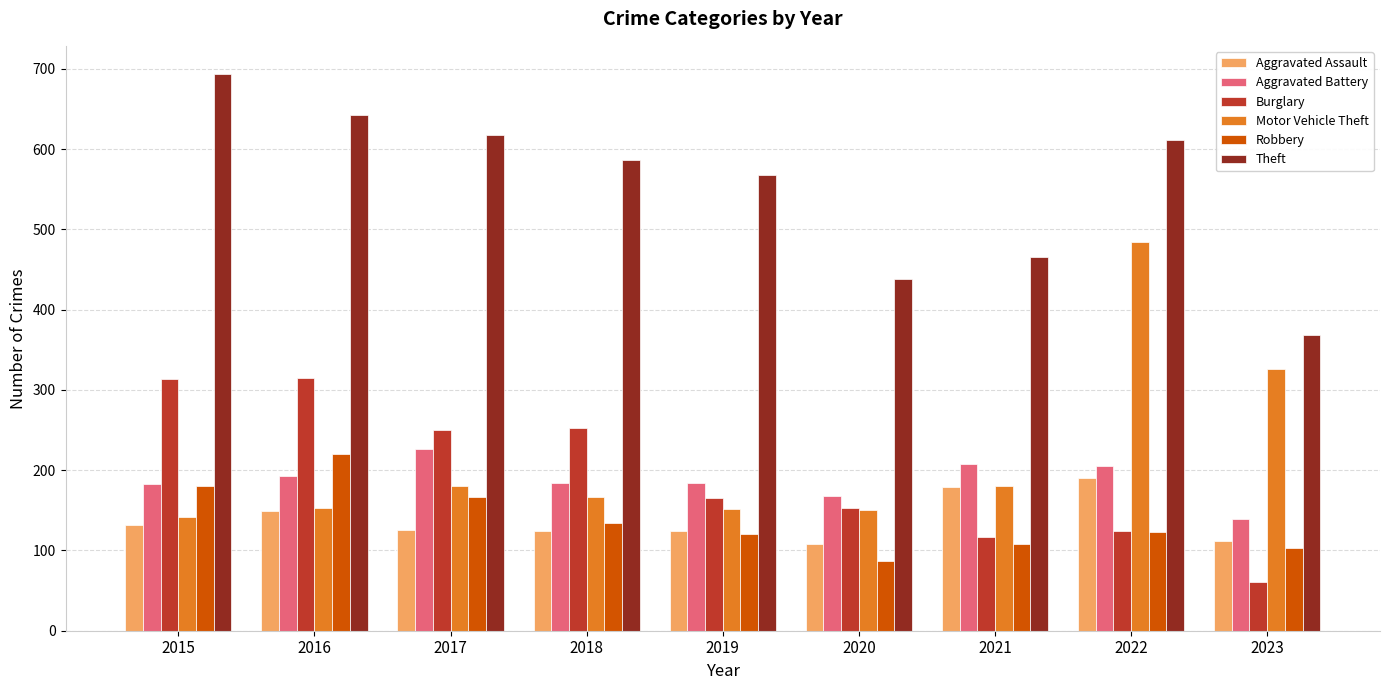

Which series has the largest total across all categories?

Theft